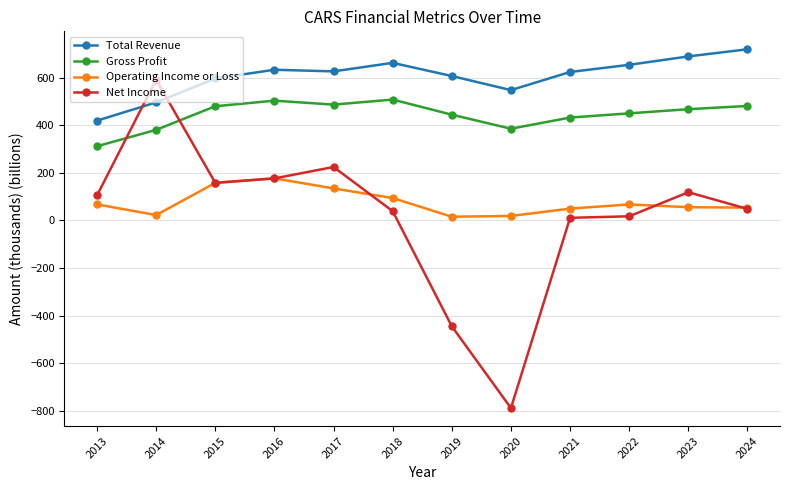

What is the value of the Total Revenue point at the 9th from the left?

623.7